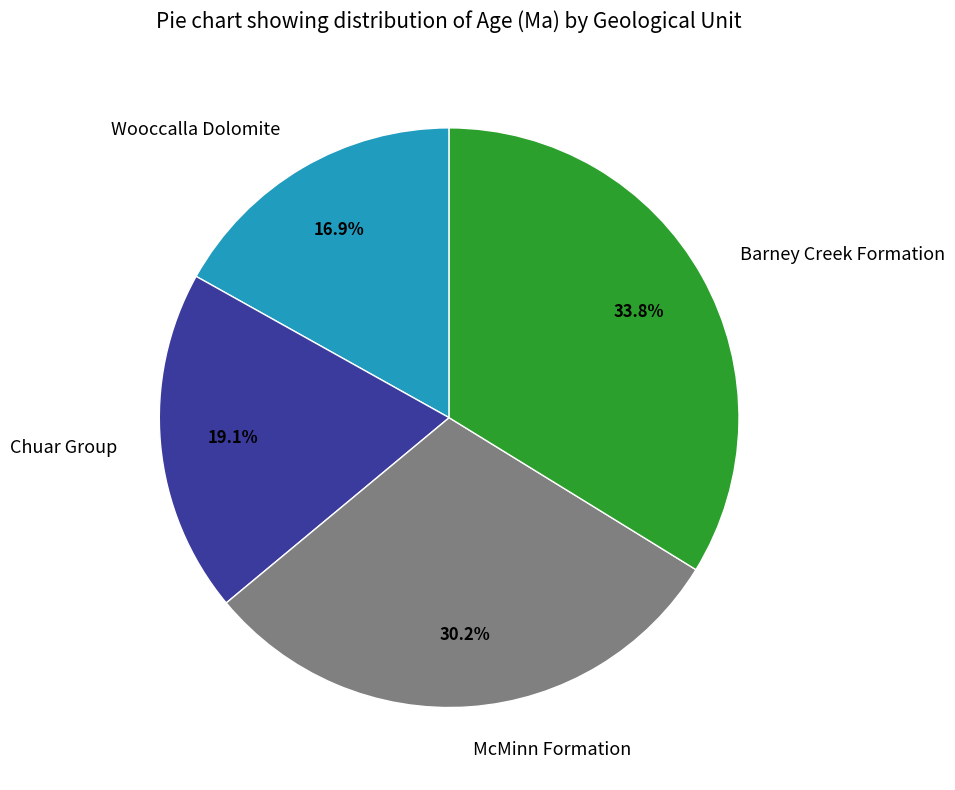

To the nearest percent, what portion does Barney Creek Formation represent?

34%